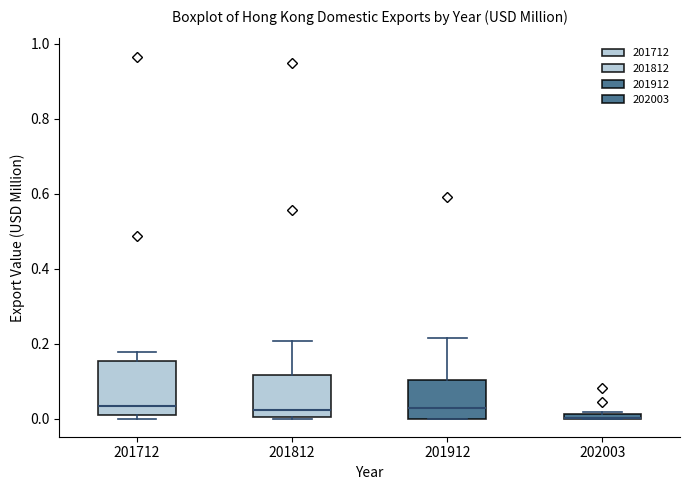

Which box is the tallest, from its lower edge to its upper edge?

201712